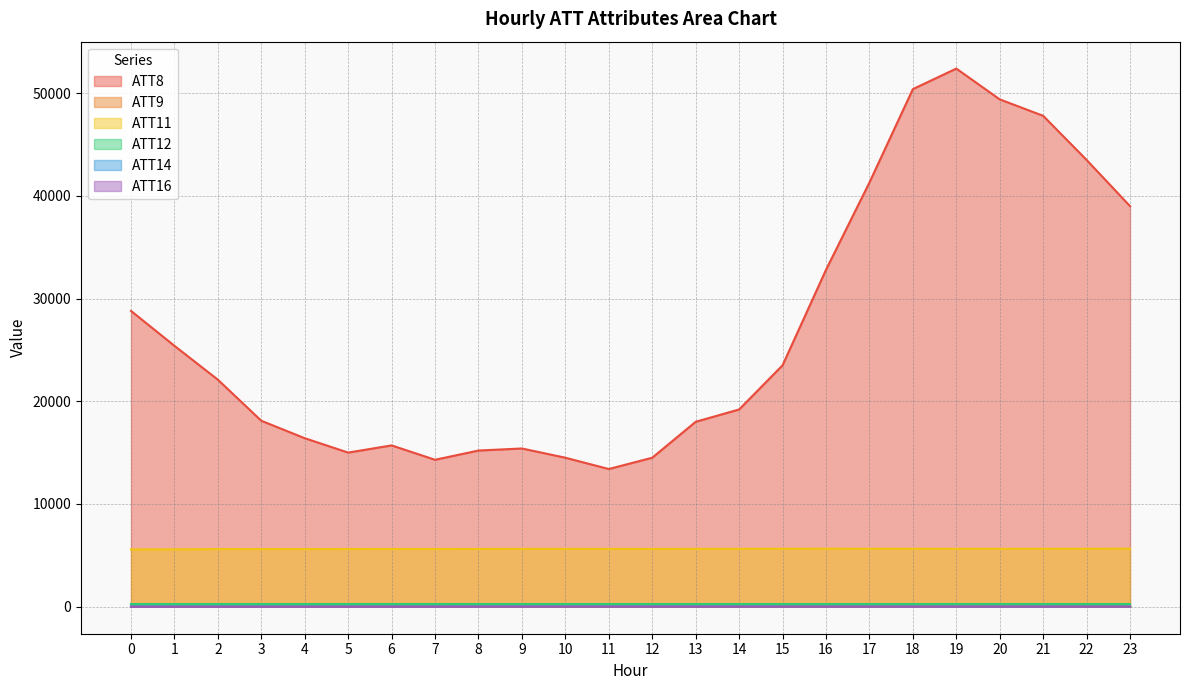

True or false: ATT11 has more than 2 points higher than both neighbors.

True